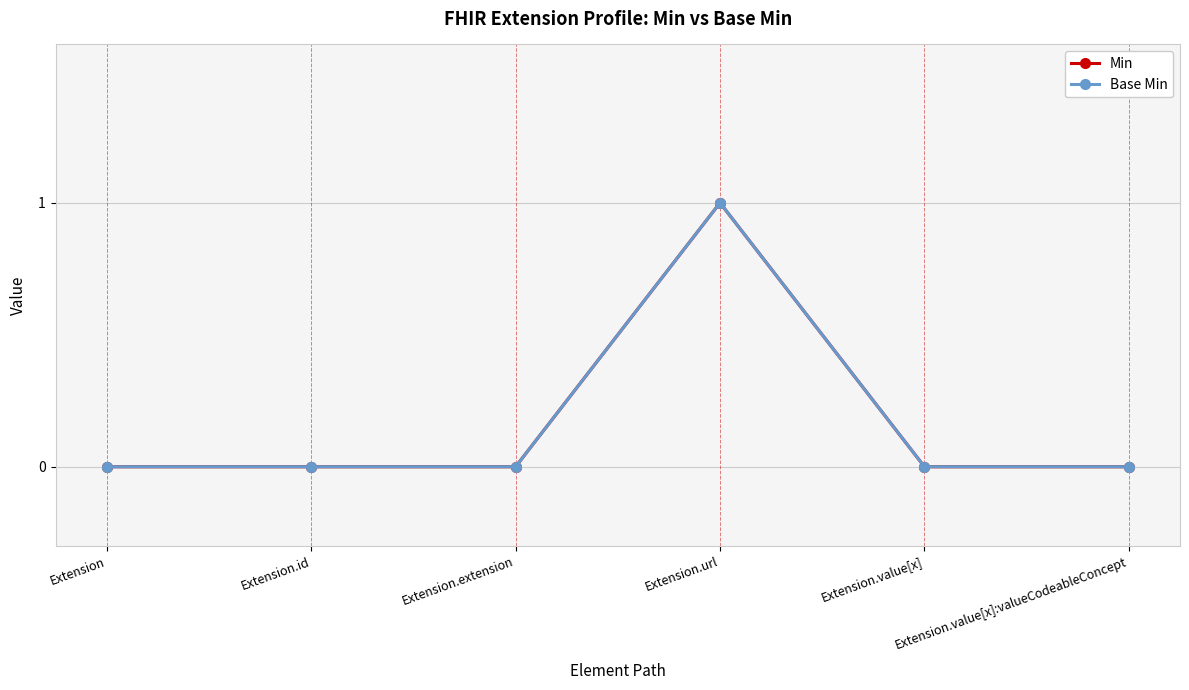

Does the chart have visible grid lines?

Yes